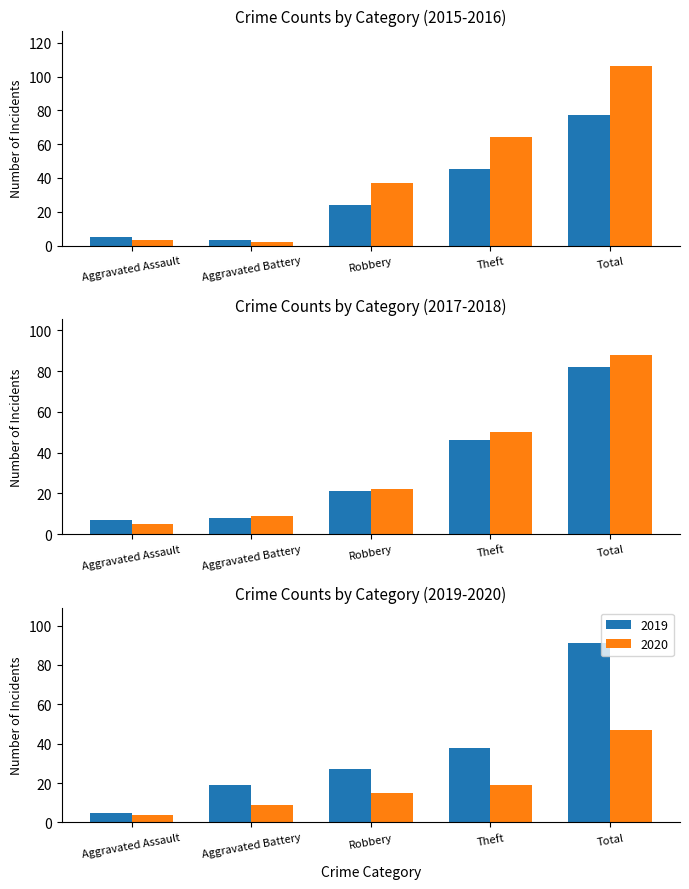

Is it true that 2020 equals 7 at Robbery?

False